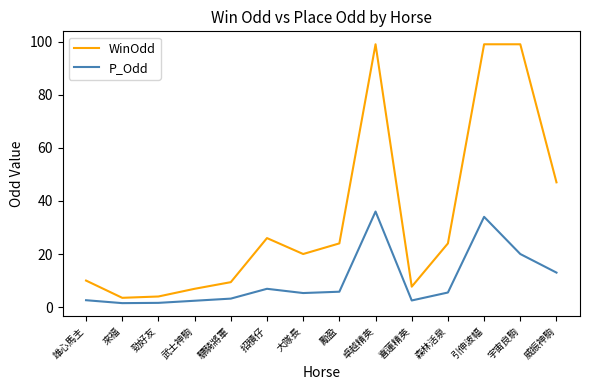

Rank the series at 驃騎將軍 from highest to lowest value.

WinOdd, P_Odd